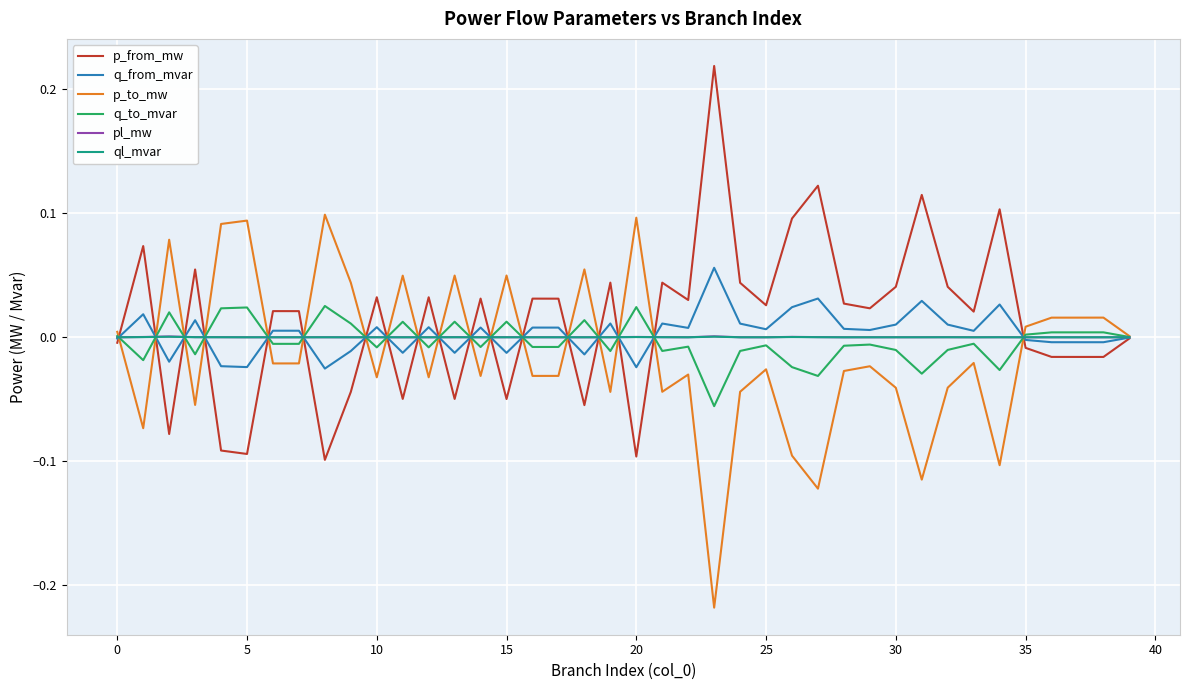

What is the difference between the maximum and minimum values in the q_to_mvar series?

0.1